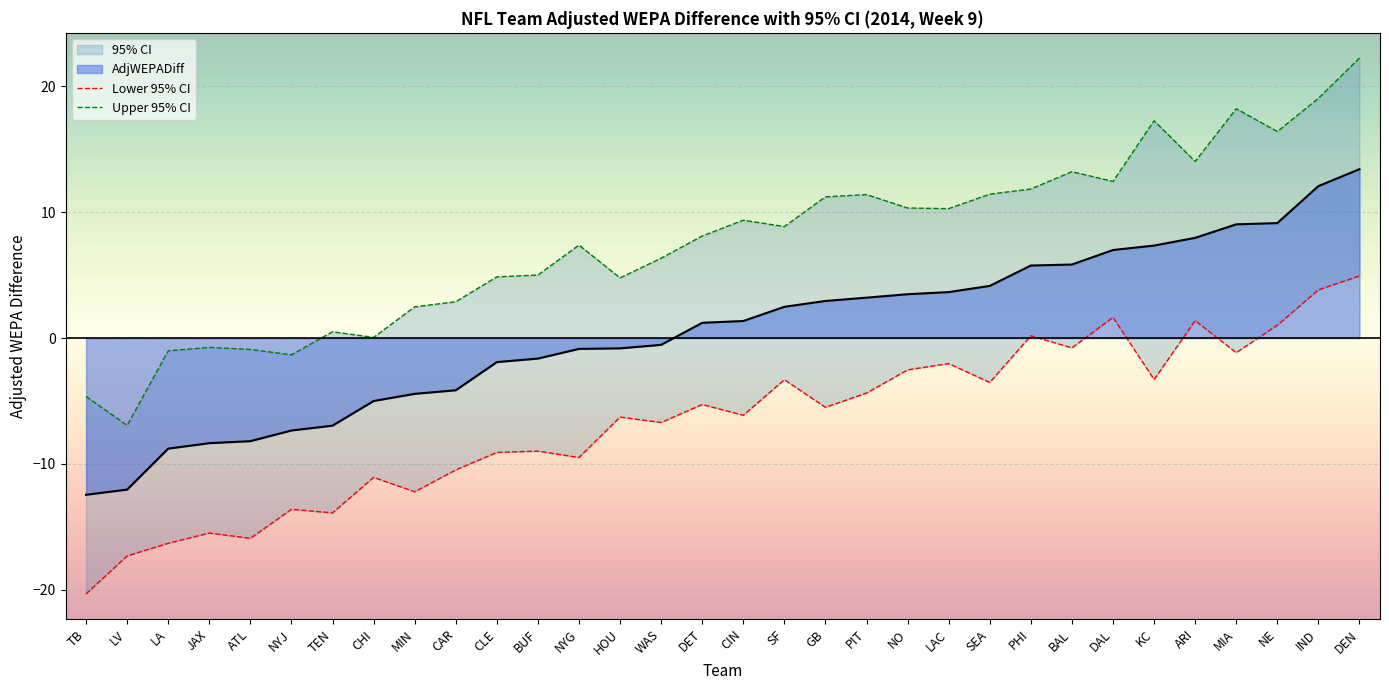

Which series has the largest range (max minus min)?

Upper 95% CI